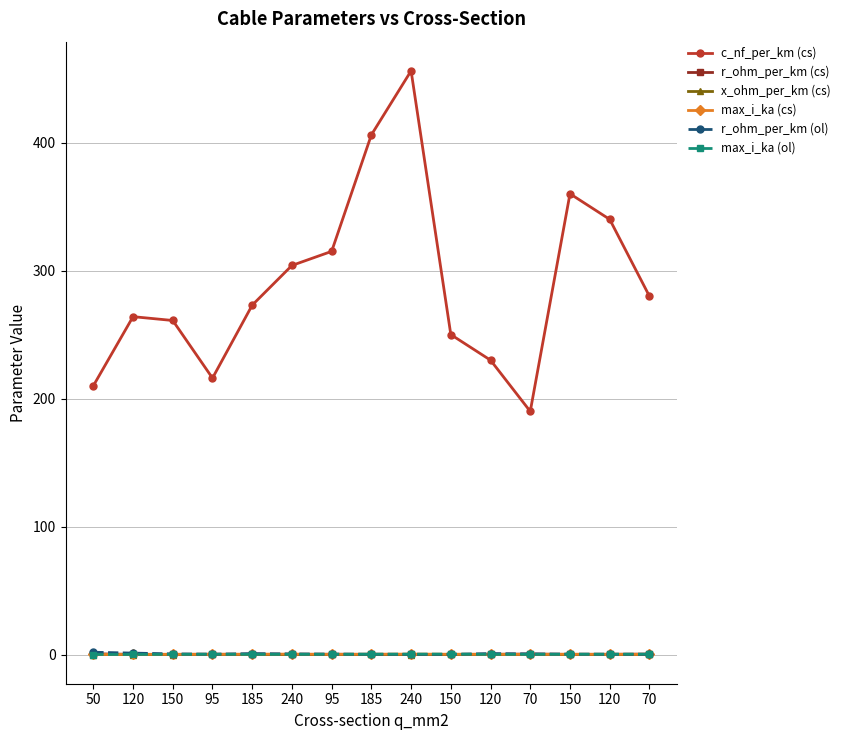

Rank the series at 150 from lowest to highest value.

x_ohm_per_km (cs), r_ohm_per_km (cs), max_i_ka (ol), max_i_ka (cs), r_ohm_per_km (ol), c_nf_per_km (cs)